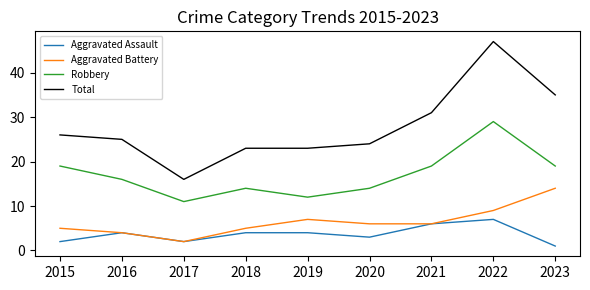

Reading left to right, what are all the values shown in this chart?

Aggravated Assault: 2015=2	2016=4	2017=2	2018=4	2019=4	2020=3	2021=6	2022=7	2023=1
Aggravated Battery: 2015=5	2016=4	2017=2	2018=5	2019=7	2020=6	2021=6	2022=9	2023=14
Robbery: 2015=19	2016=16	2017=11	2018=14	2019=12	2020=14	2021=19	2022=29	2023=19
Total: 2015=26	2016=25	2017=16	2018=23	2019=23	2020=24	2021=31	2022=47	2023=35